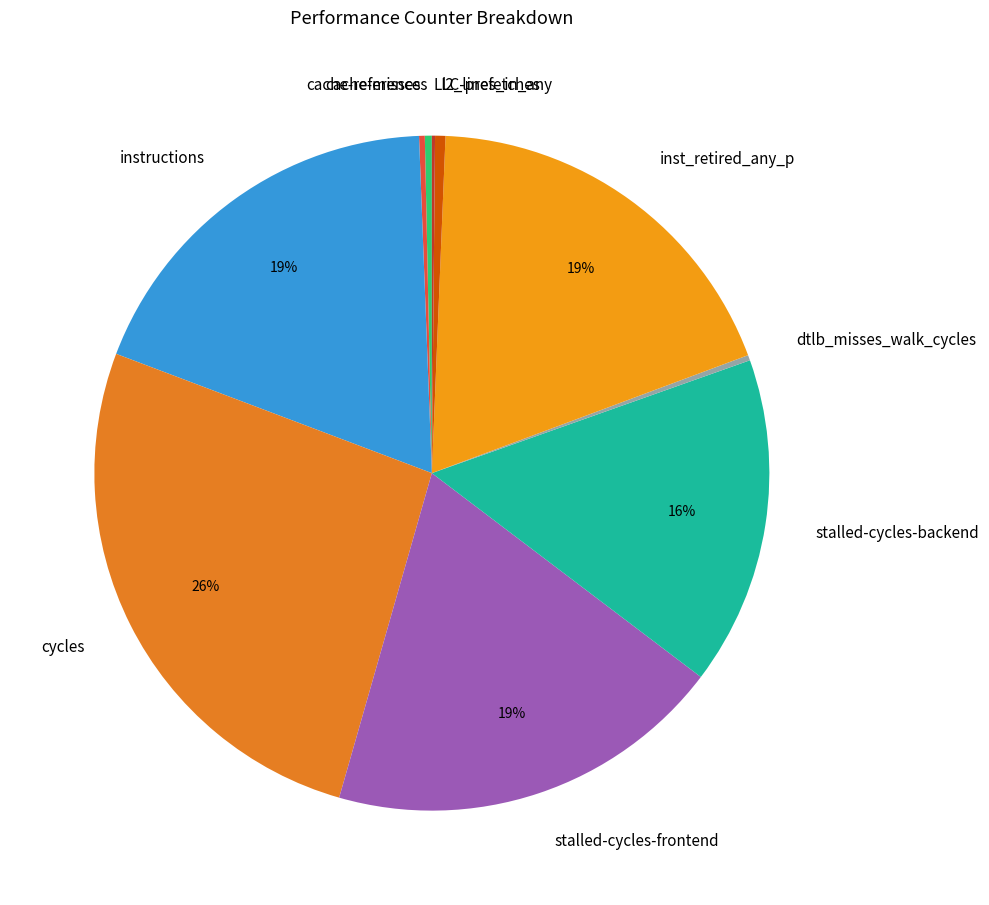

Which category has the biggest portion of the pie?

cycles